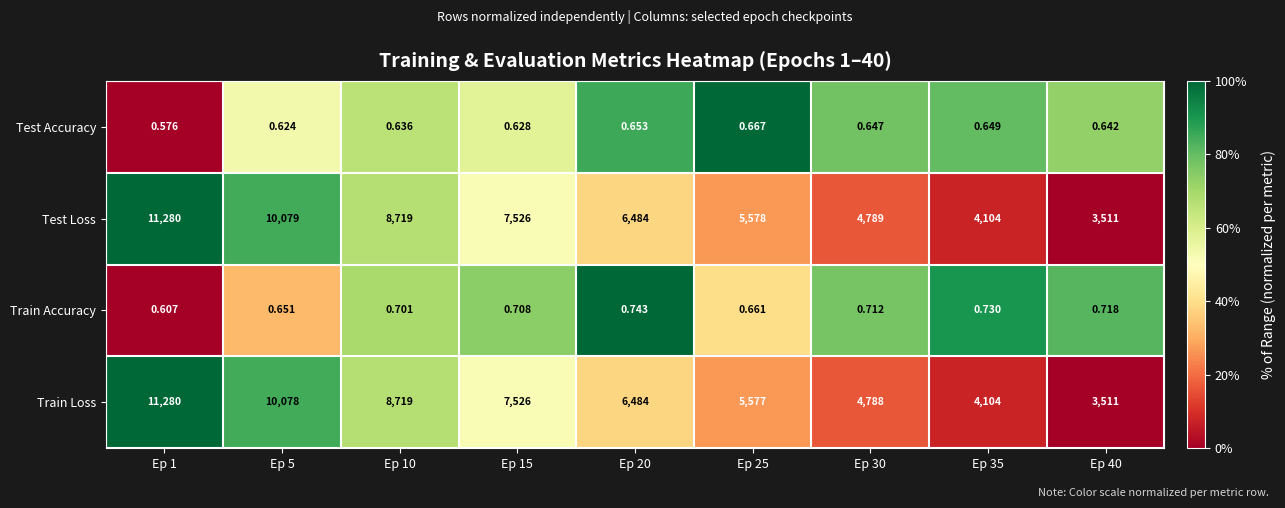

Rank the series at Ep 5 from highest to lowest value.

Test Loss, Train Loss, Train Accuracy, Test Accuracy